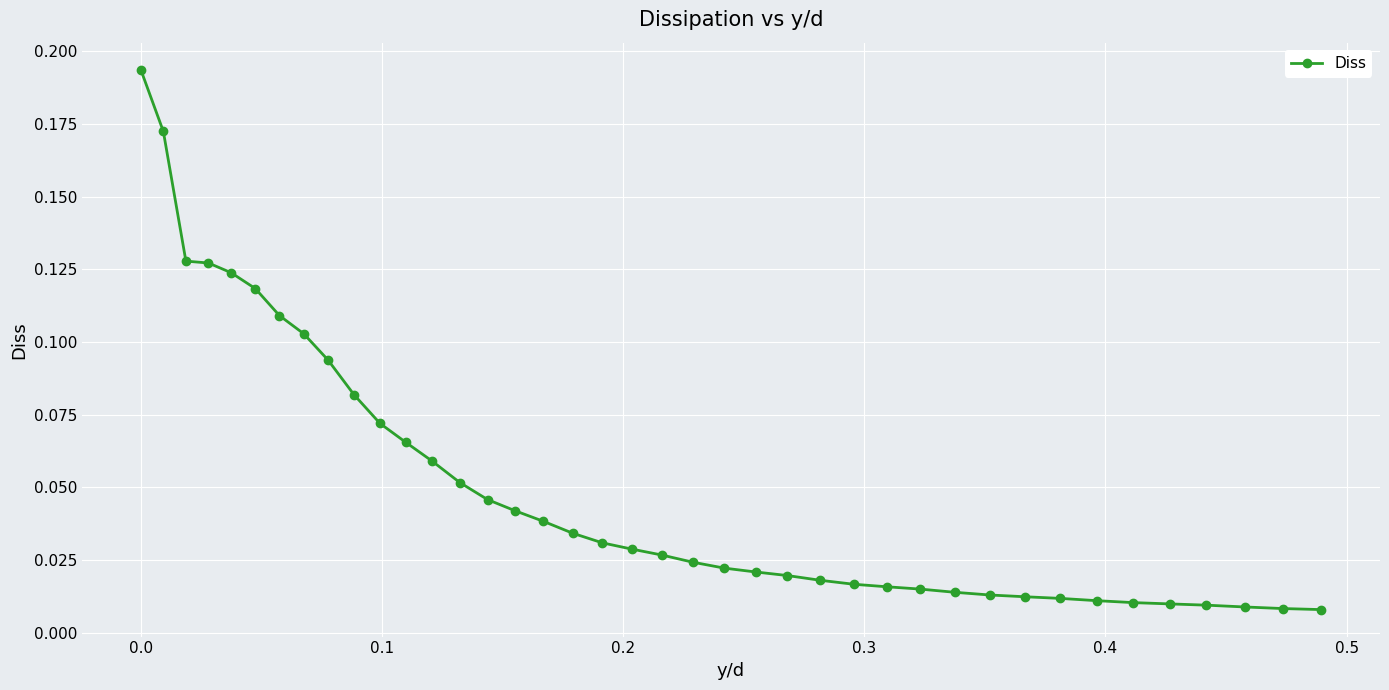

What is the sum of all values?

2.0